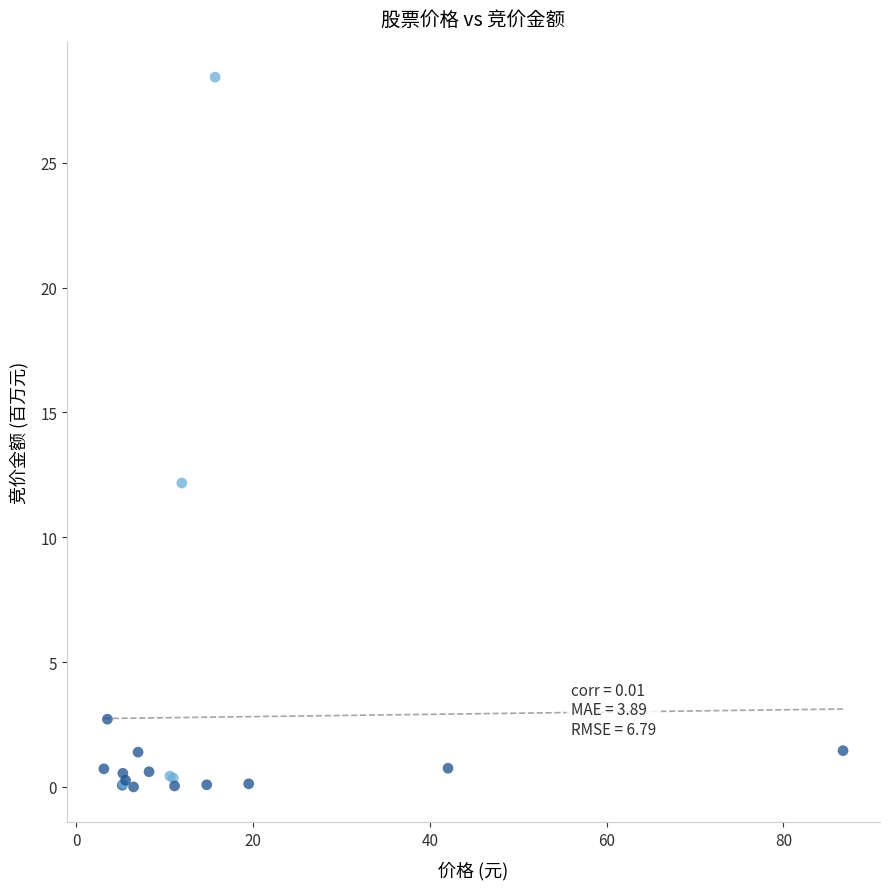

What Y value in the scatter plot is closest to 14?

12.2